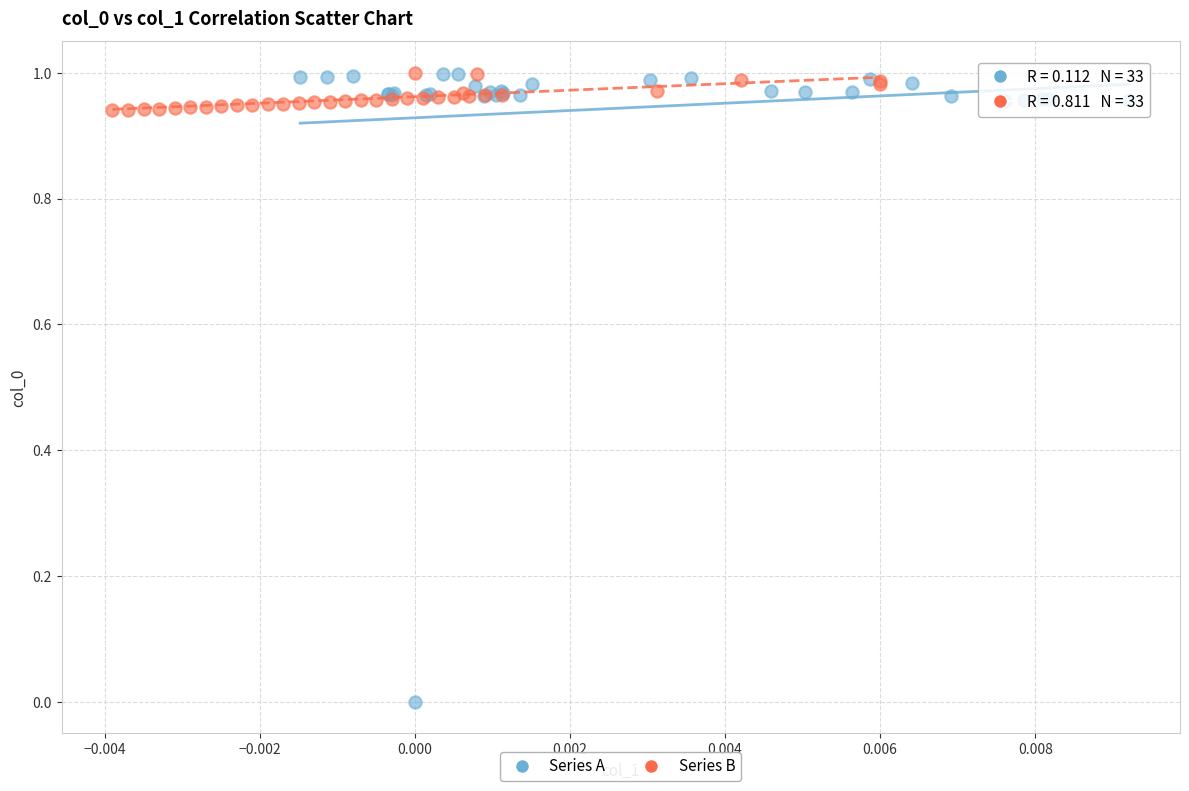

What are all the series names shown in the legend?

Series A, Series B